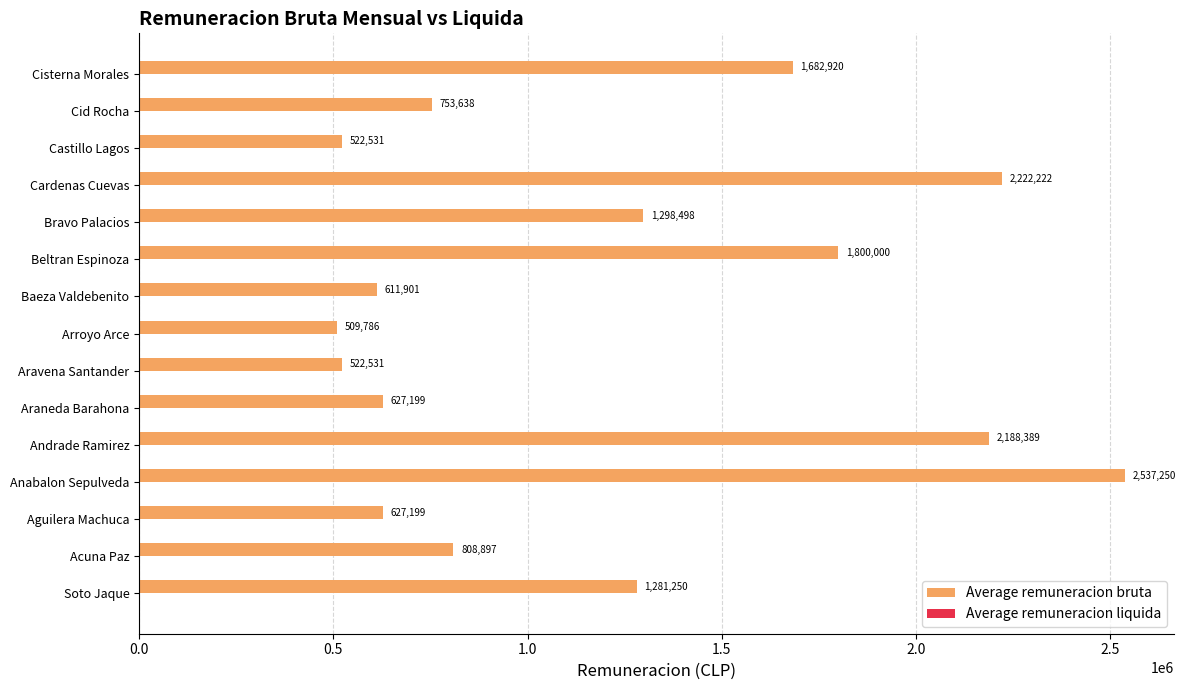

Reading top to bottom, list all the values displayed in this chart.

1682920	753638	522531	2222222	1298498	1800000	611901	509786	522531	627199	2188389	2537250	627199	808897	1281250